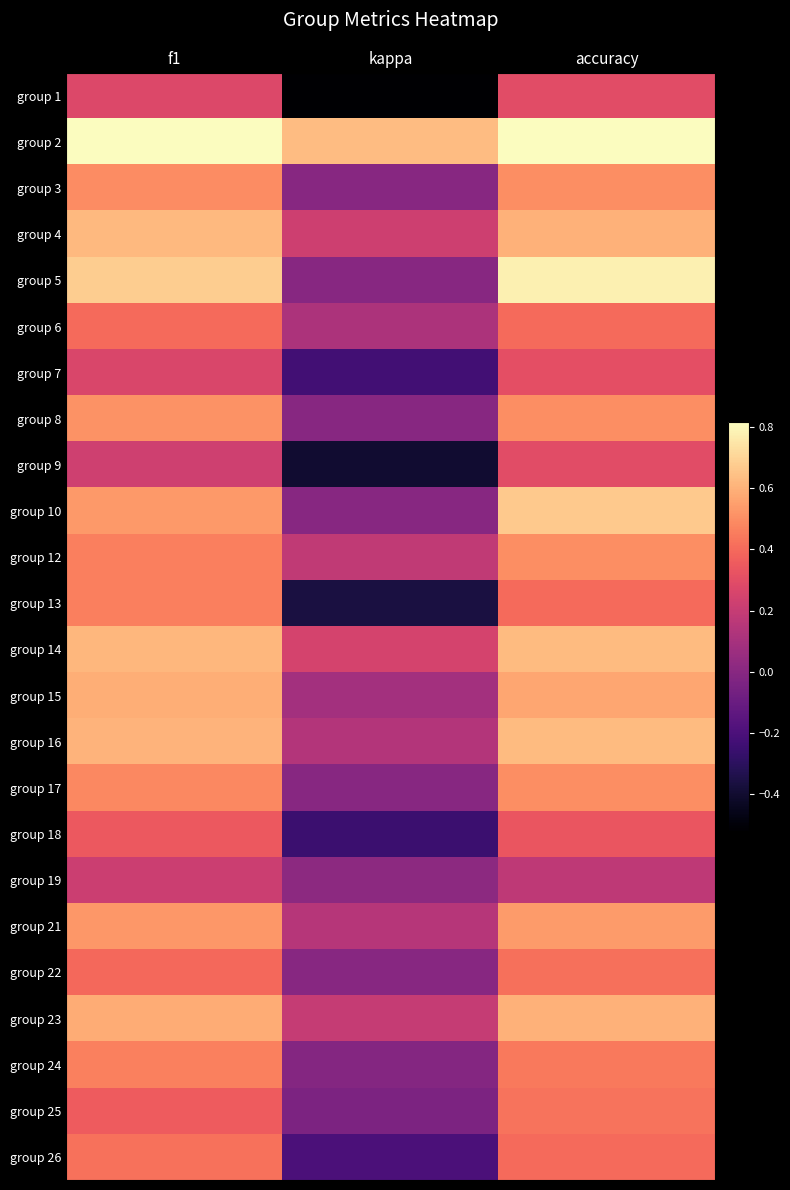

Reading left to right, extract all data points from this chart.

group 1: f1=0.3	kappa=-0.5	accuracy=0.3
group 2: f1=0.8	kappa=0.6	accuracy=0.8
group 3: f1=0.5	kappa=0.0	accuracy=0.5
group 4: f1=0.6	kappa=0.2	accuracy=0.6
group 5: f1=0.7	kappa=0.0	accuracy=0.8
group 6: f1=0.4	kappa=0.1	accuracy=0.4
group 7: f1=0.3	kappa=-0.2	accuracy=0.3
group 8: f1=0.5	kappa=0.0	accuracy=0.5
group 9: f1=0.2	kappa=-0.4	accuracy=0.3
group 10: f1=0.5	kappa=0.0	accuracy=0.7
group 12: f1=0.5	kappa=0.2	accuracy=0.5
group 13: f1=0.5	kappa=-0.4	accuracy=0.4
group 14: f1=0.6	kappa=0.2	accuracy=0.6
group 15: f1=0.6	kappa=0.1	accuracy=0.6
group 16: f1=0.6	kappa=0.1	accuracy=0.6
group 17: f1=0.5	kappa=0.0	accuracy=0.5
group 18: f1=0.3	kappa=-0.2	accuracy=0.3
group 19: f1=0.2	kappa=0.0	accuracy=0.2
group 21: f1=0.5	kappa=0.2	accuracy=0.5
group 22: f1=0.4	kappa=0.0	accuracy=0.4
group 23: f1=0.6	kappa=0.2	accuracy=0.6
group 24: f1=0.5	kappa=-0.0	accuracy=0.4
group 25: f1=0.4	kappa=-0.0	accuracy=0.4
group 26: f1=0.4	kappa=-0.2	accuracy=0.4